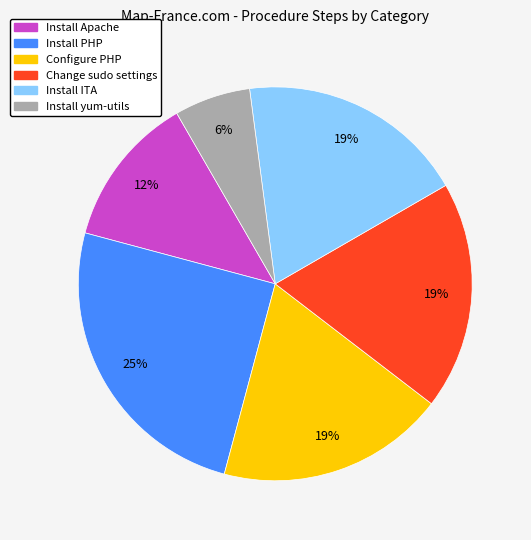

The Install PHP slice represents 35% of the pie. True or false?

False